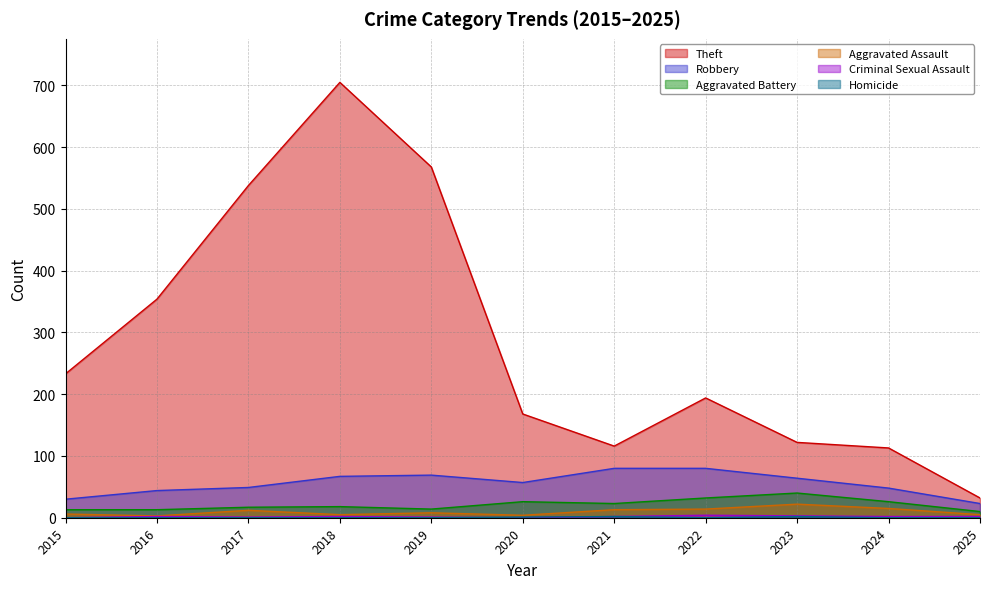

List the series in order of their peak value, highest first.

Theft, Robbery, Aggravated Battery, Aggravated Assault, Criminal Sexual Assault, Homicide